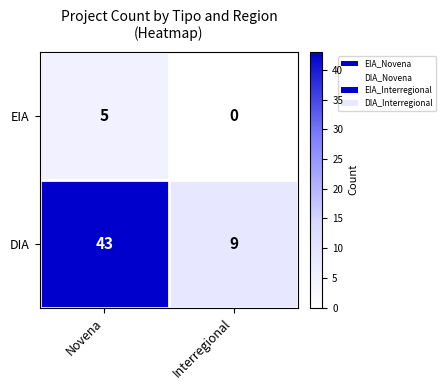

What is the approximate value of DIA at Interregional?

9